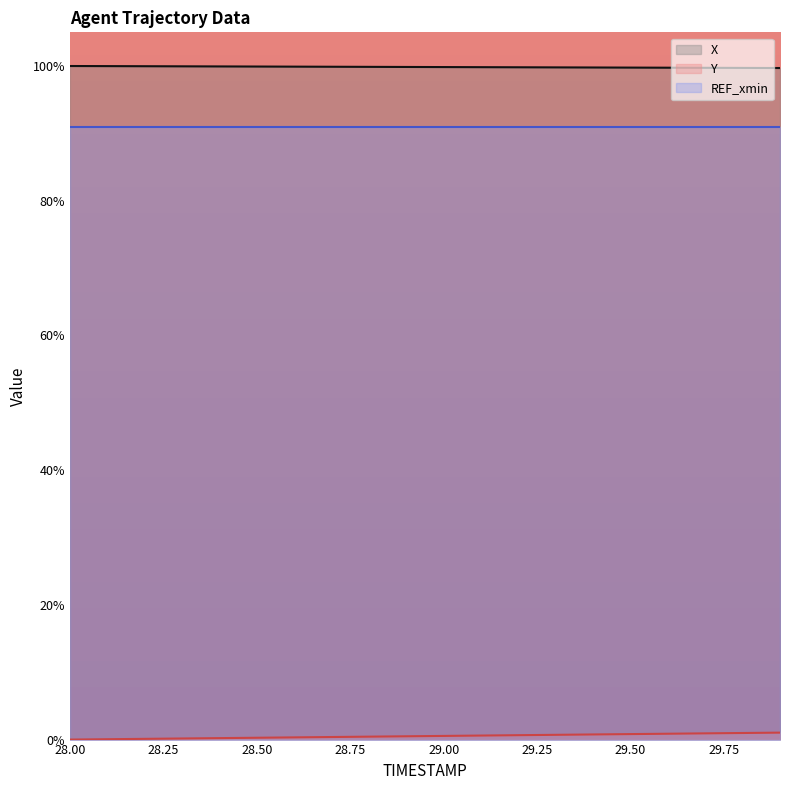

What is the maximum value shown in the chart?

100.0